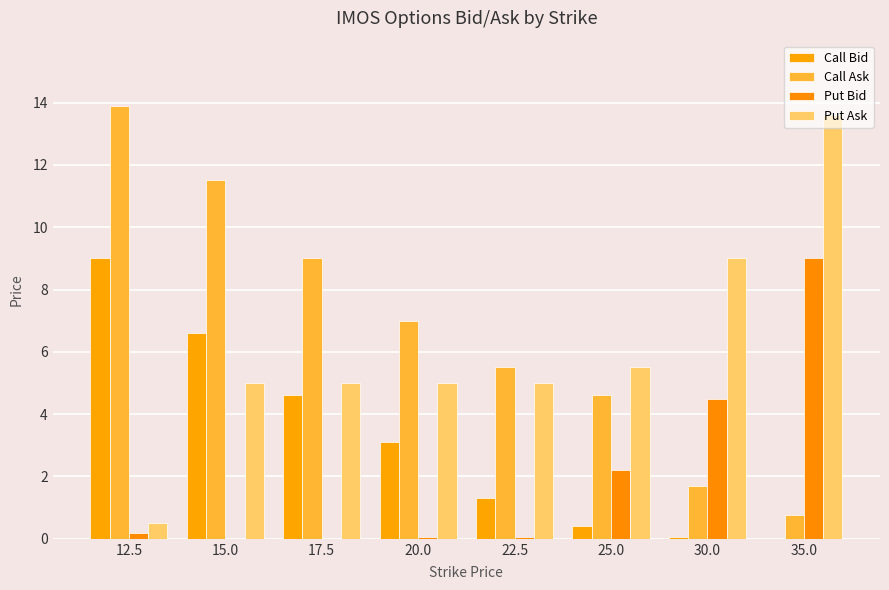

Which series has the widest spread of values?

Call Ask